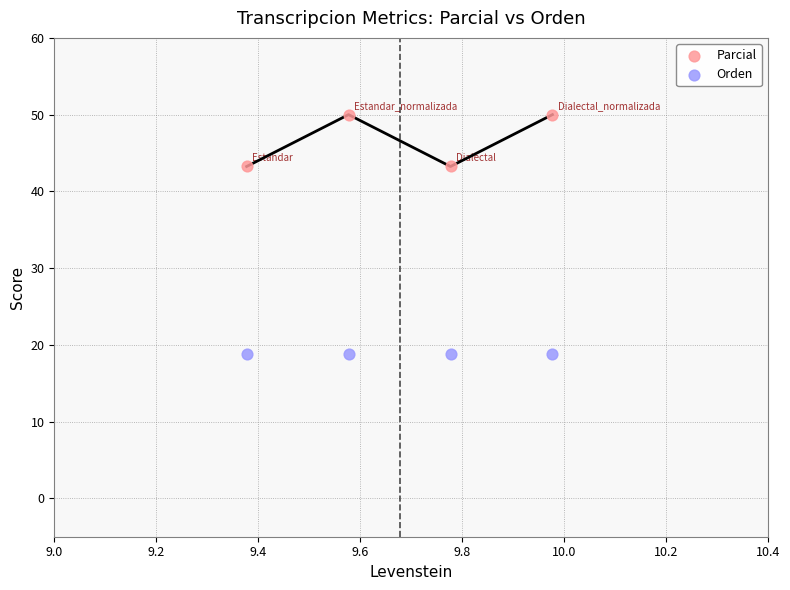

Which series contains the lowest Y value?

Orden